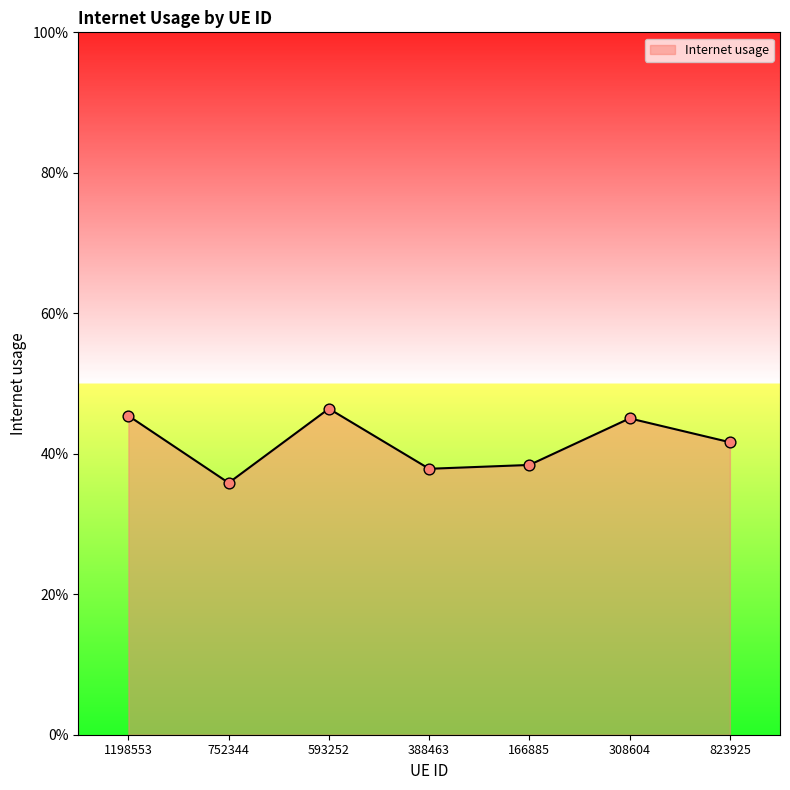

Which has a higher value, 1198553 or 823925?

1198553